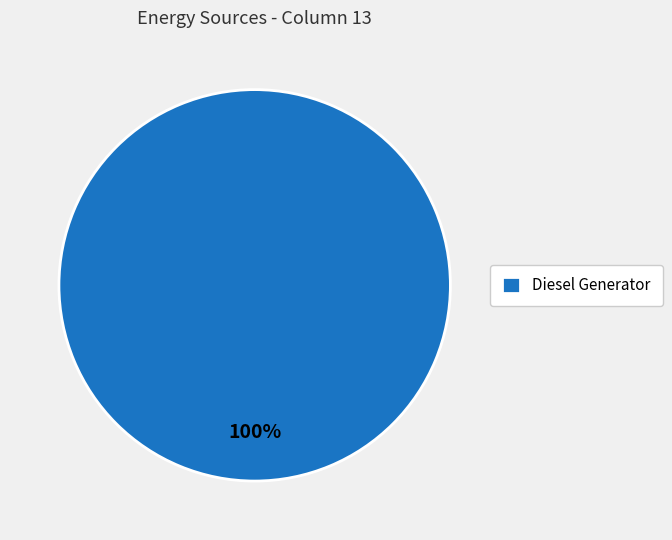

What percentage is the Diesel Generator slice, to the nearest percent?

100%